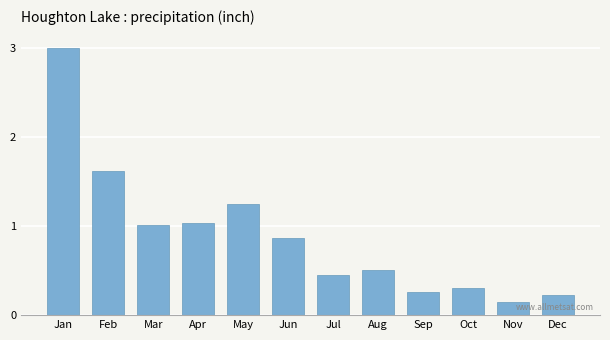

What is the change in value from Jan to Jul?

-2.5